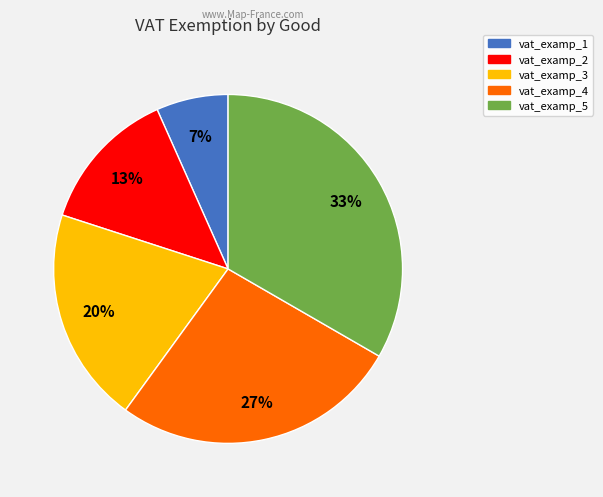

Is there any slice that represents more than half of the pie?

No